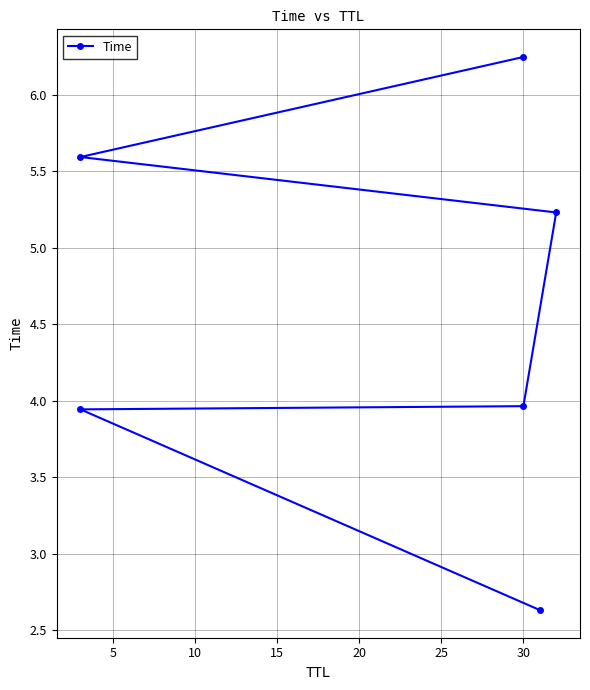

The value at 0 is 1.3. True or false?

False